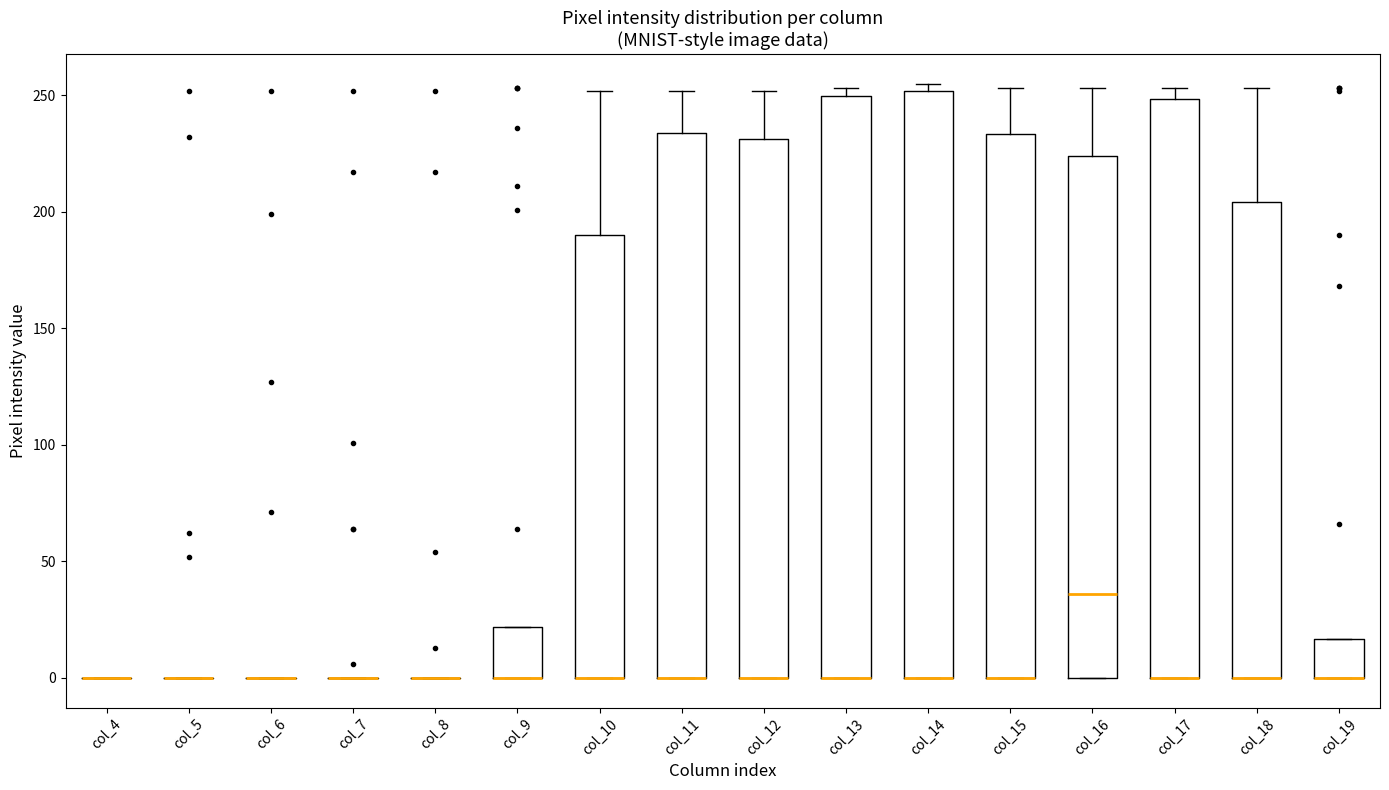

Where is the lower edge of the box for col_14 on the y-axis? The values are not printed on the chart, so give them approximately, as read against the axis.

0